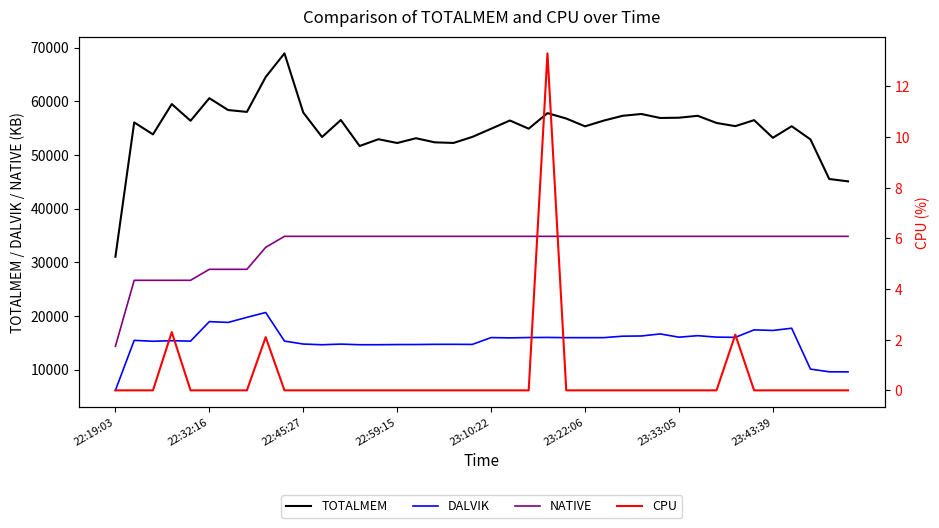

True or false: DALVIK and TOTALMEM cross at least once.

False